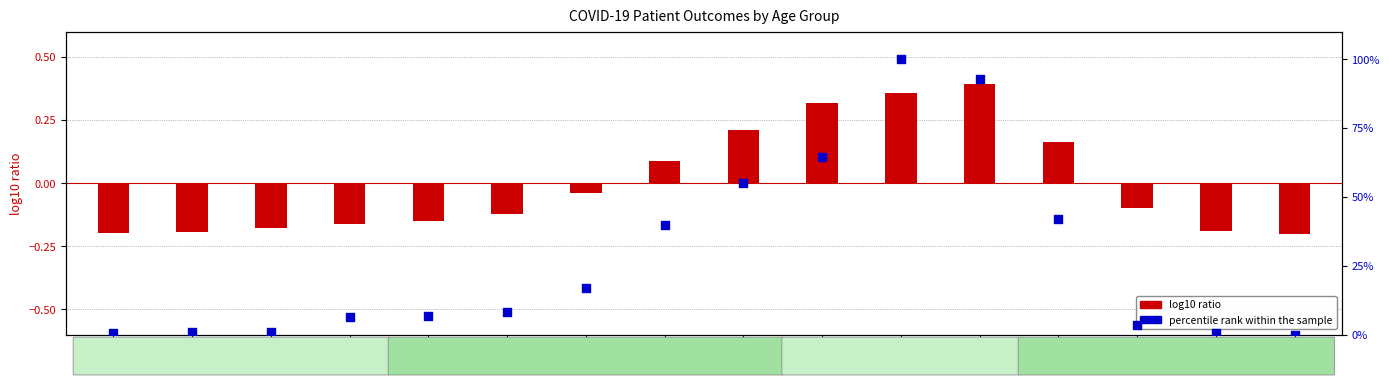

Is the value of percentile rank within the sample at 65-69 greater than the value of log10 ratio (recovered vs deceased) at >90?

Yes